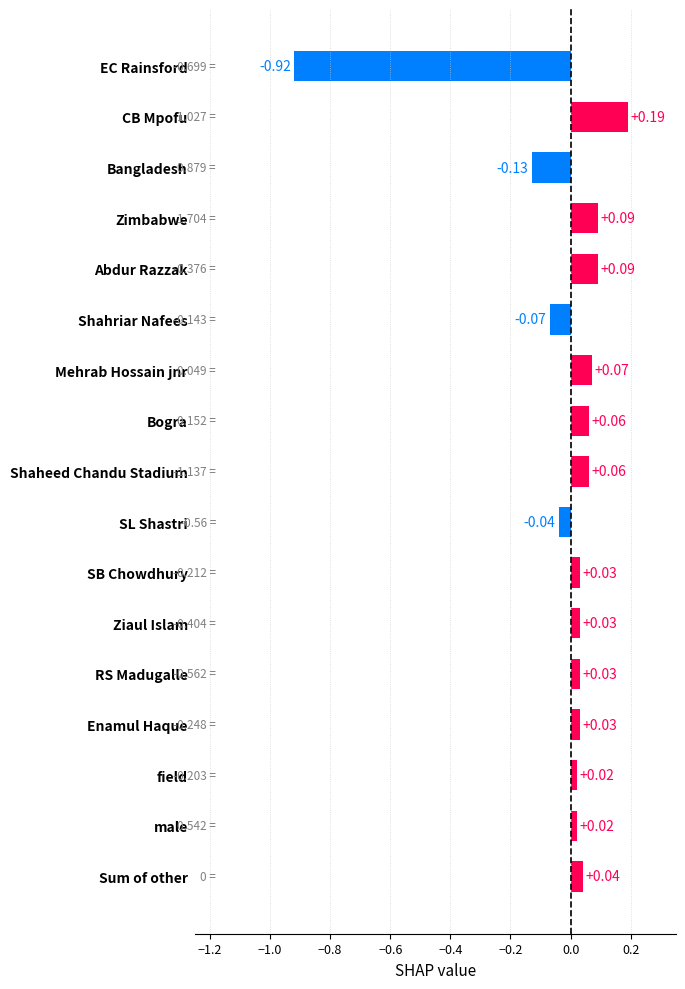

What is the difference between the second highest and minimum values?

1.0